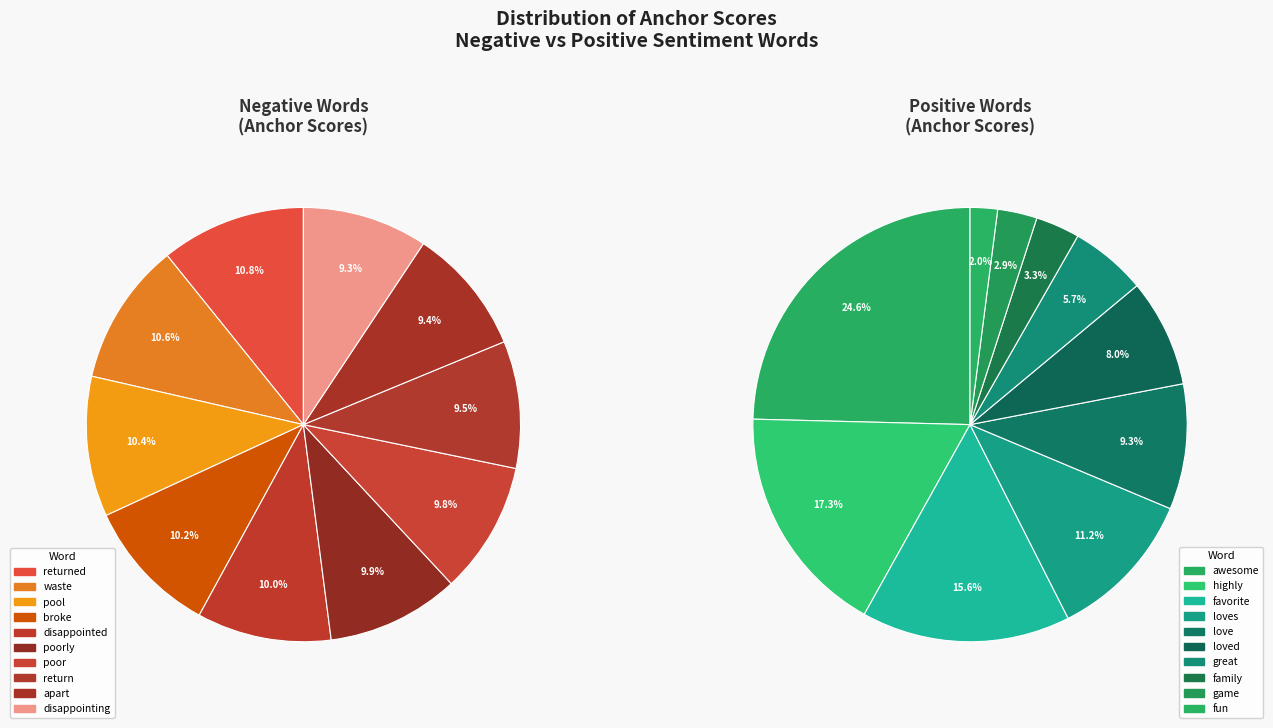

Which category has the biggest portion of the pie?

returned